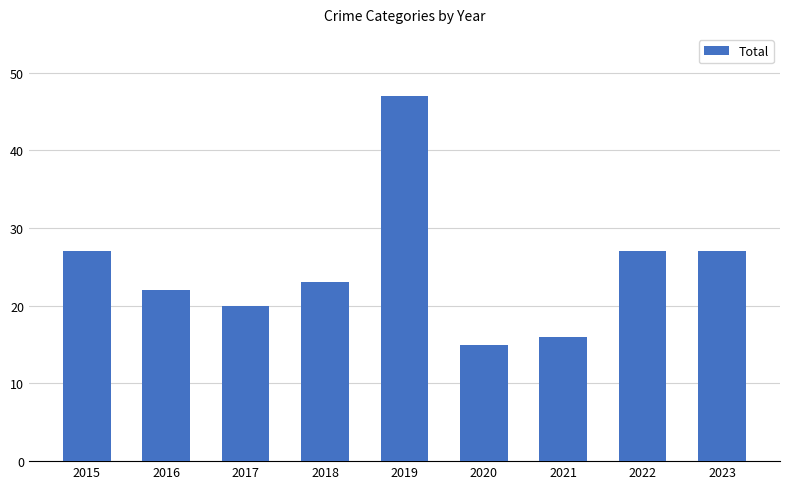

Which has a higher value, 2021 or 2019?

2019